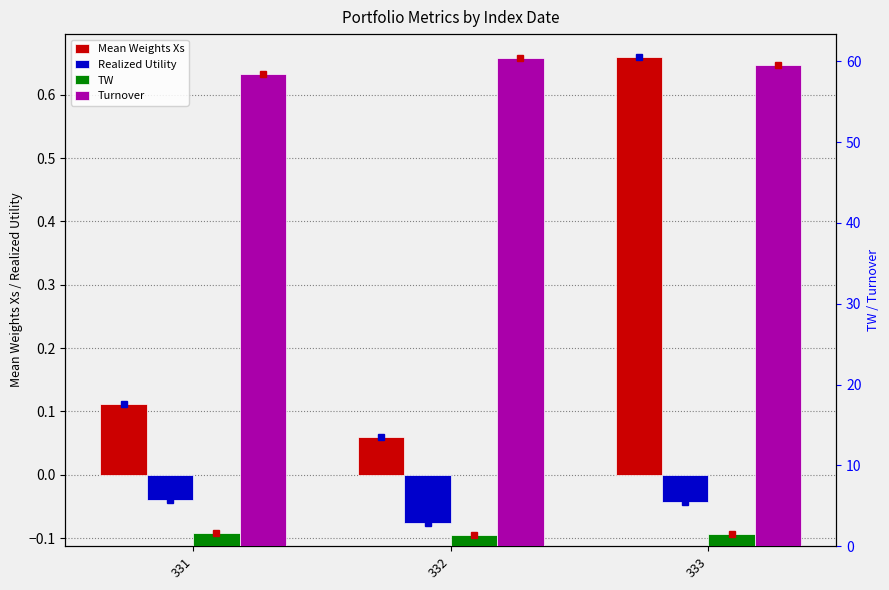

At which category is the sum across all series the highest?

333